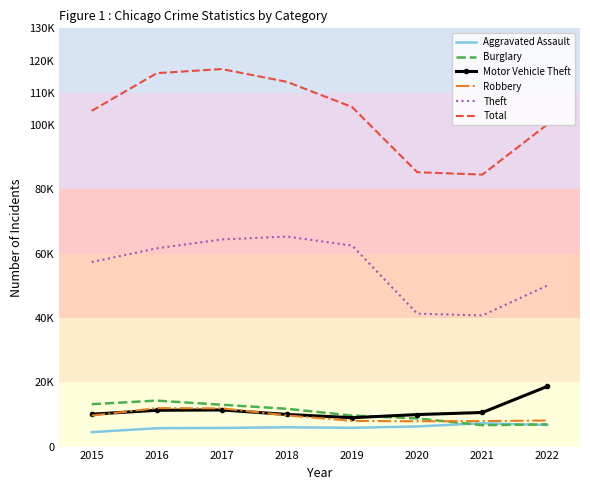

What is the total value across all series at 2022?

190643